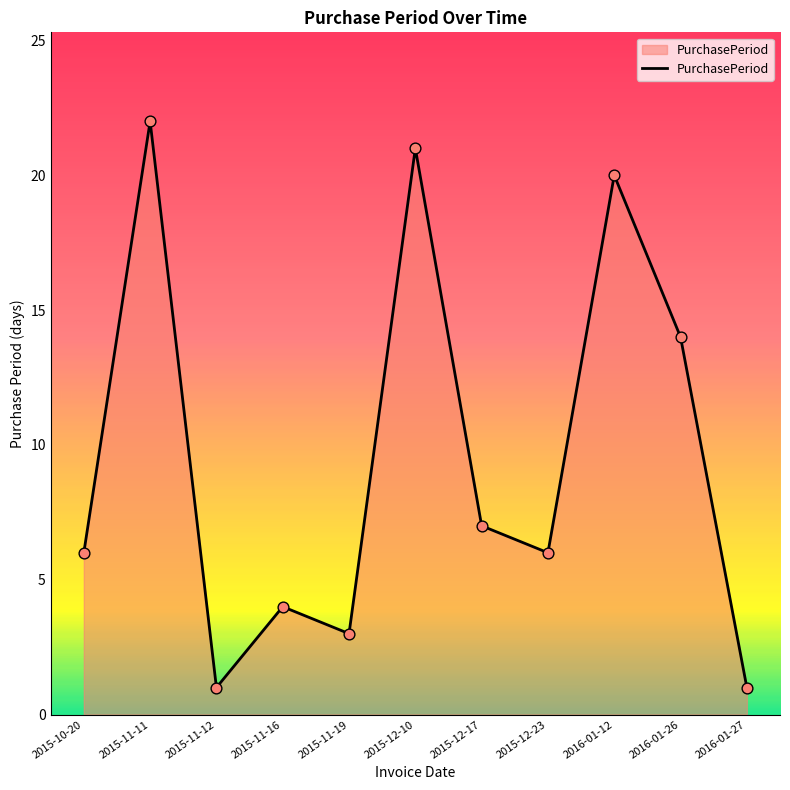

What is the change in value from 2016-01-12 to 2016-01-27?

-19